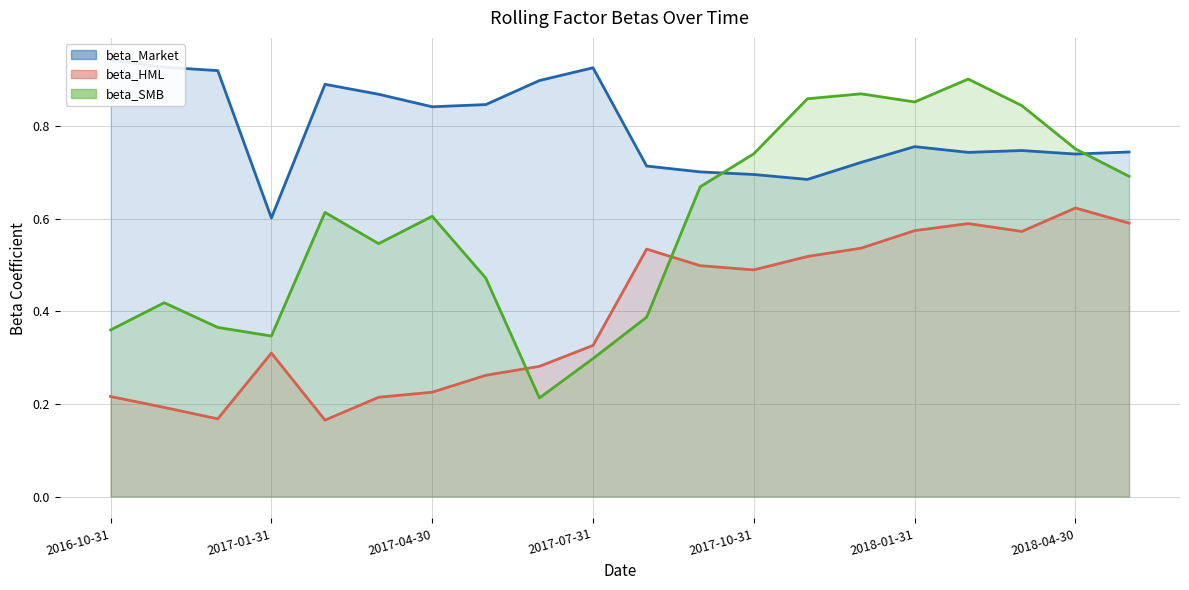

What is the difference between the second highest and minimum values in the beta_HML series?

0.4